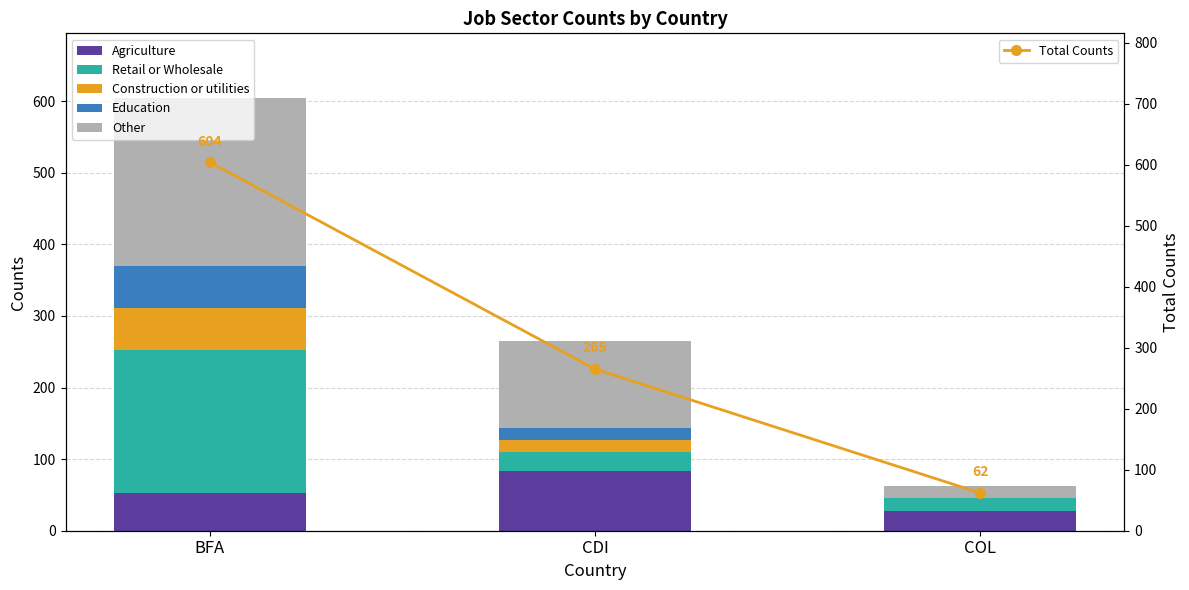

At which label does Education reach its peak?

BFA